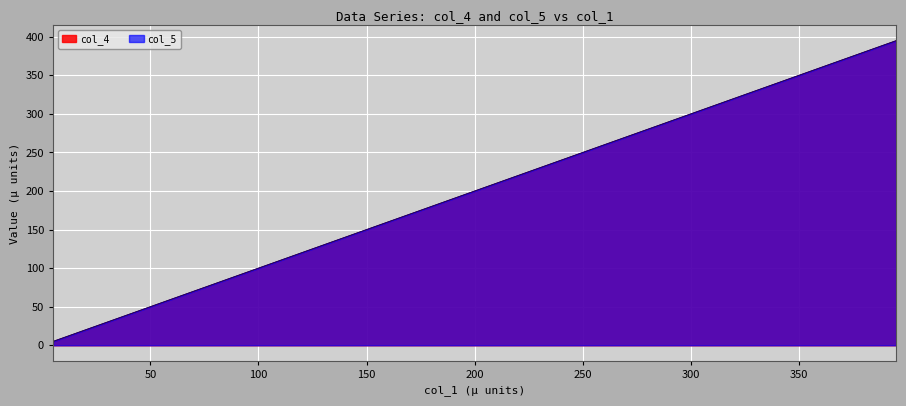

Reading left to right, what are all the values shown in this chart?

col_4: 5.0	15.0	25.0	35.0	45.0	55.0	65.0	75.0	85.0	95.0	105.0	115.0	125.0	135.0	145.0	155.0	165.0	175.0	185.0	195.0	205.0	215.0	225.0	235.0	245.0	255.0	265.0	275.0	285.0	295.0	305.0	315.0	325.0	335.0	345.0	355.0	365.0	375.0	385.0	395.0
col_5: 5.0	15.0	25.0	35.0	45.0	55.0	65.0	75.0	85.0	95.0	105.0	115.0	125.0	135.0	145.0	155.0	165.0	175.0	185.0	195.0	205.0	215.0	225.0	235.0	245.0	255.0	265.0	275.0	285.0	295.0	305.0	315.0	325.0	335.0	345.0	355.0	365.0	375.0	385.0	395.0